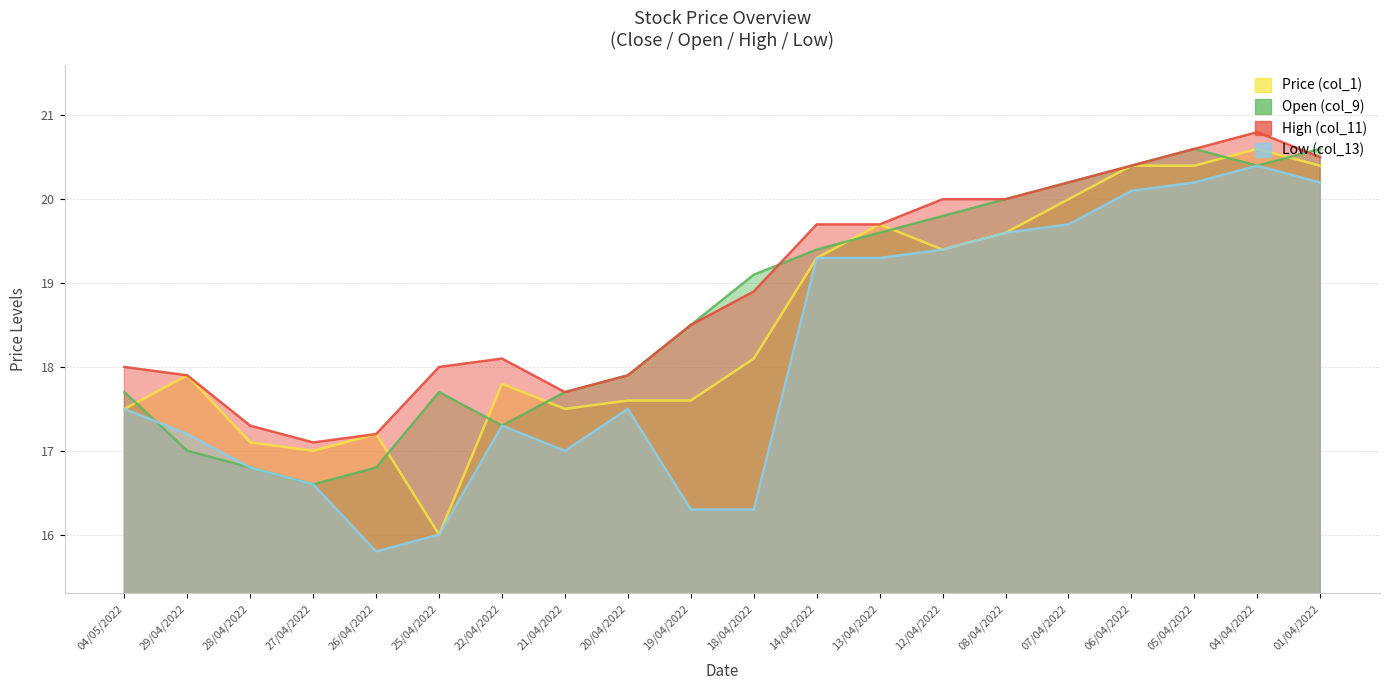

Between 28/04/2022 and 01/04/2022, which is larger?

01/04/2022